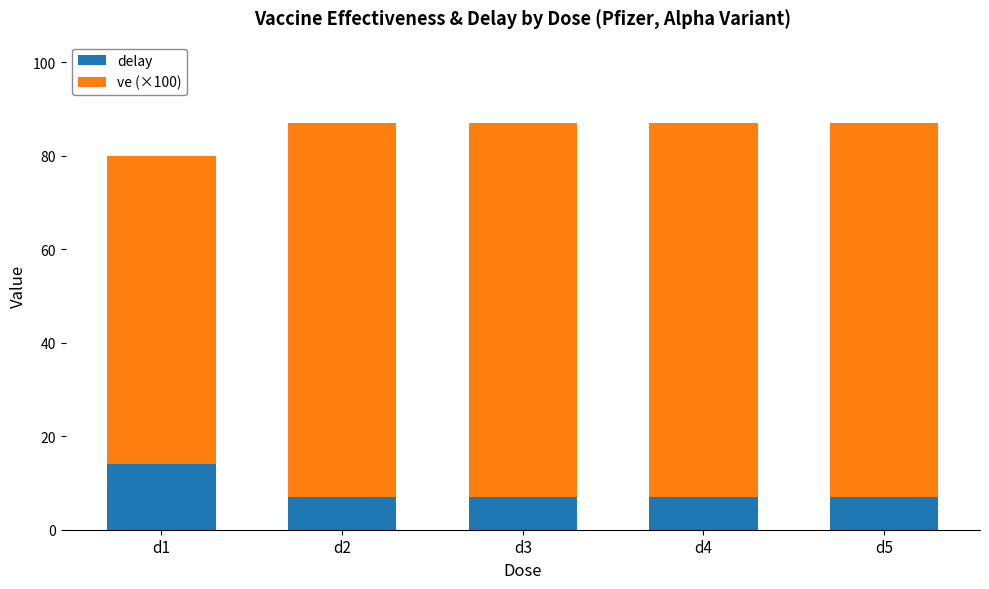

What is the lowest value of the delay series?

7